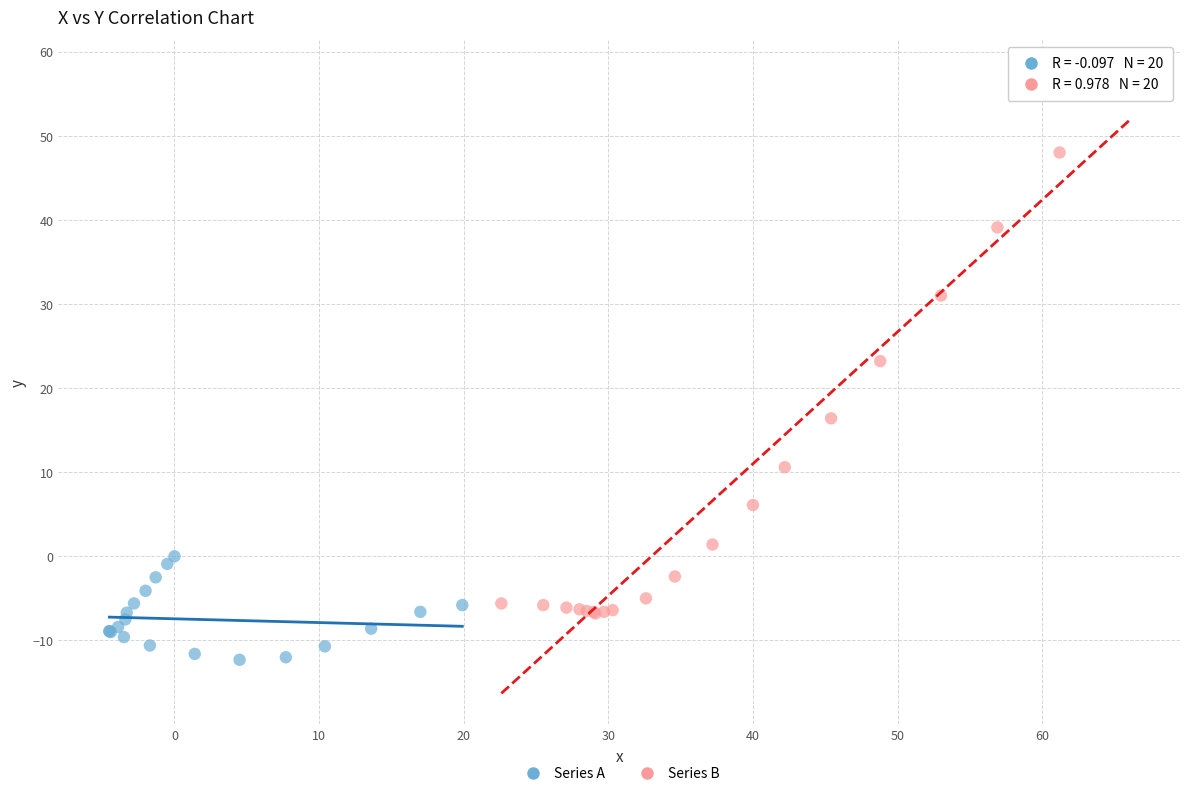

Which series reaches the minimum Y coordinate?

Series A